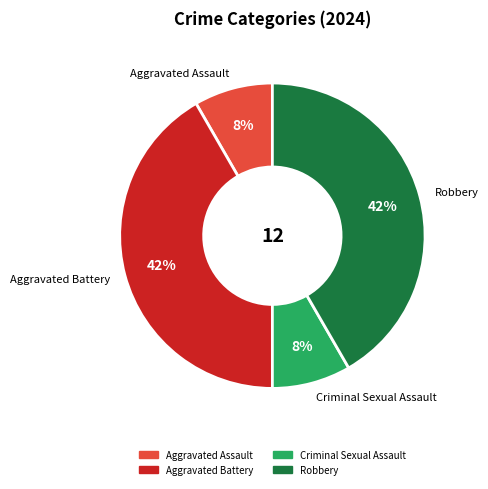

Between Criminal Sexual Assault and Aggravated Battery, which is larger?

Aggravated Battery